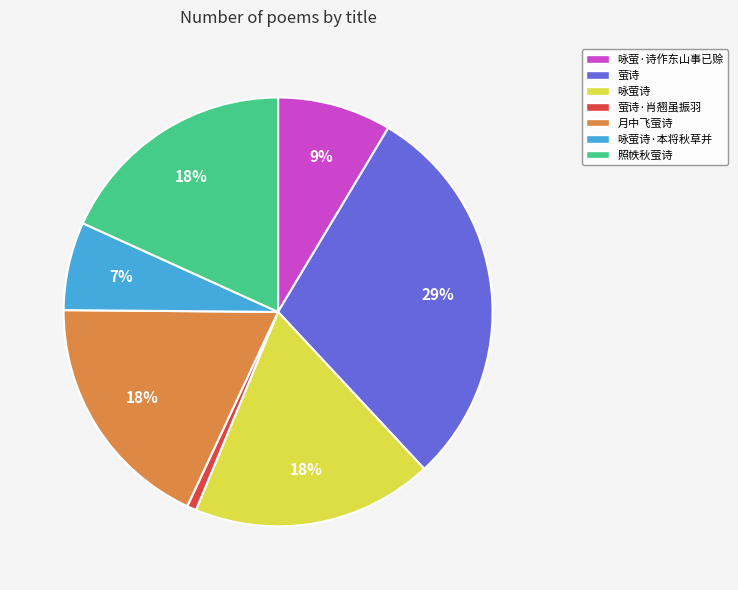

How many slices are in this pie chart?

7